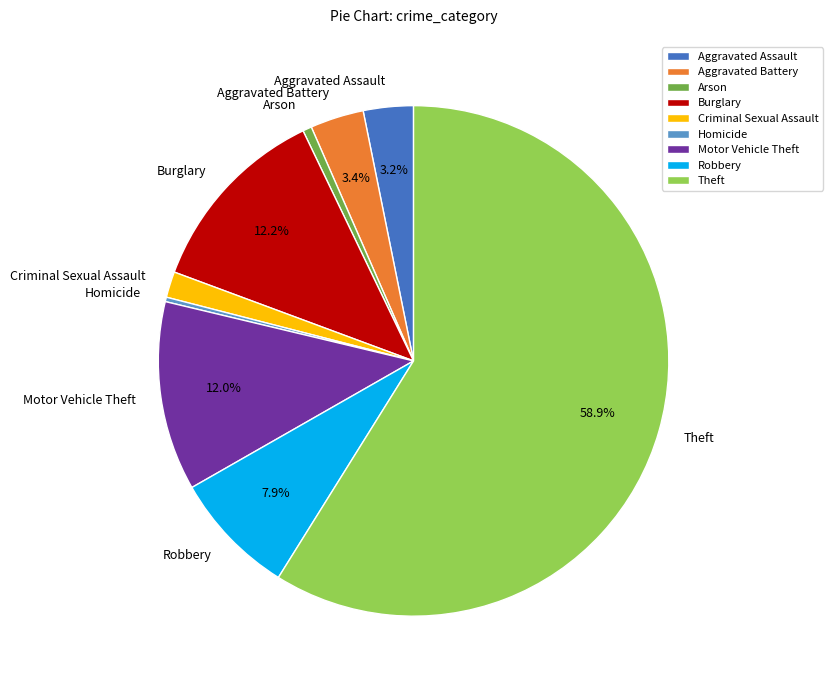

To the nearest percent, what is the difference between the largest and smallest slice percentages?

59%